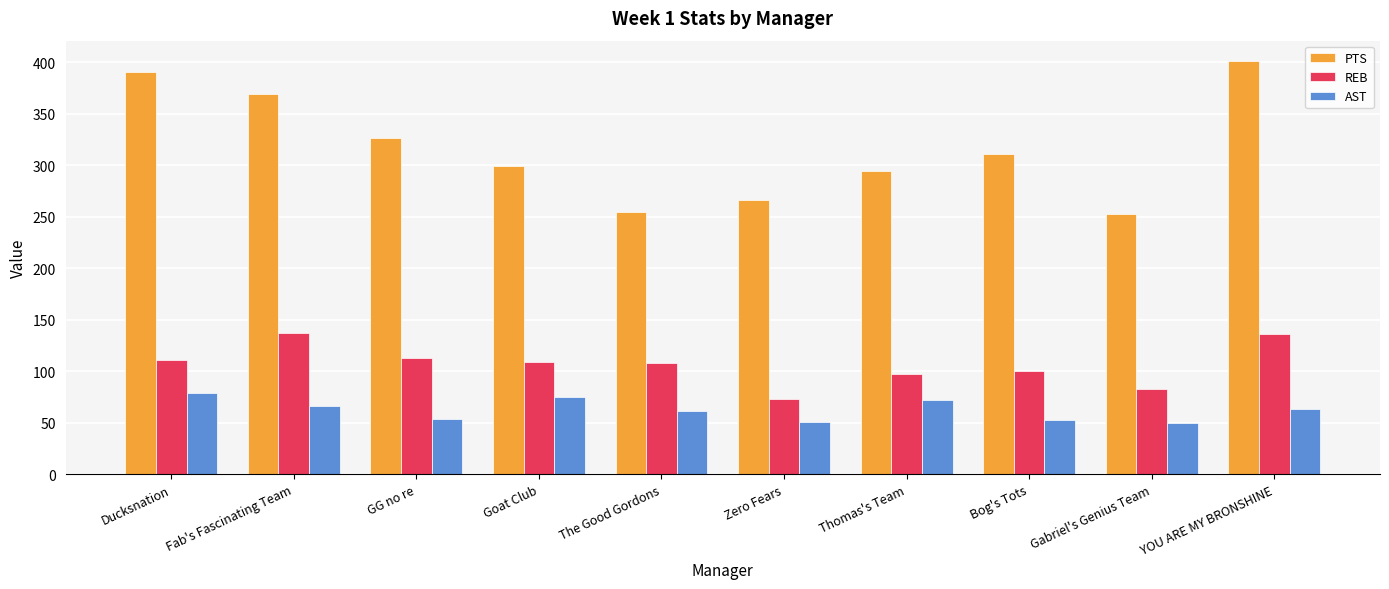

Is it true that PTS equals 507 at Fab's Fascinating Team?

False